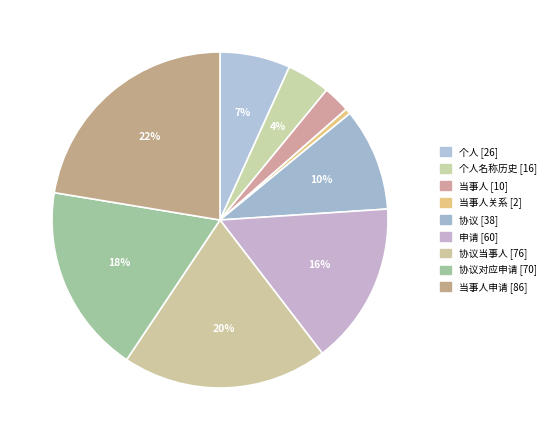

How many segments does this pie chart have?

9